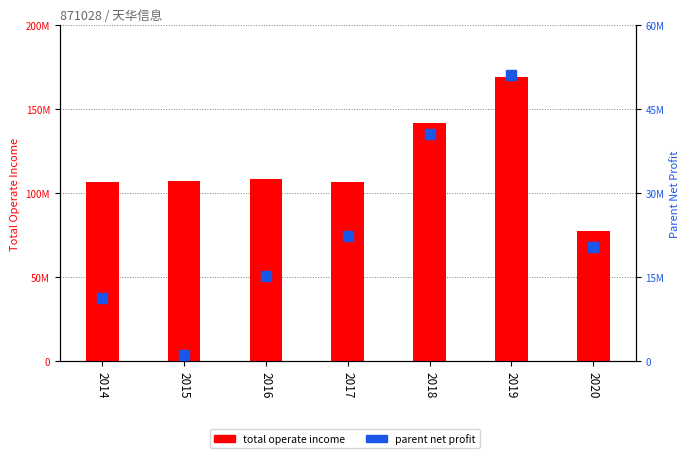

What is the total value across all series at 2018?

182114828.5